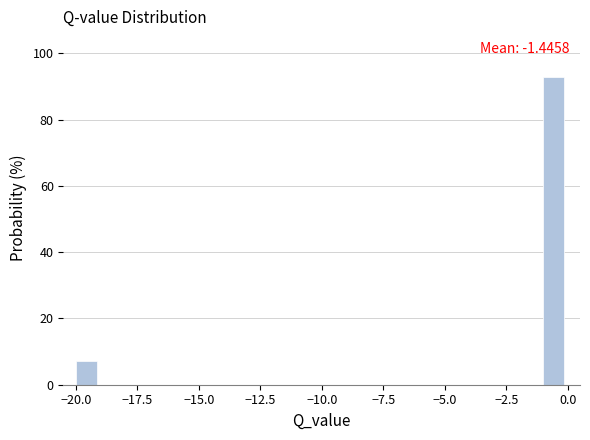

Around what value on the x-axis is the tallest bar? Give the approximate position of its centre, as read against the axis.

-0.5